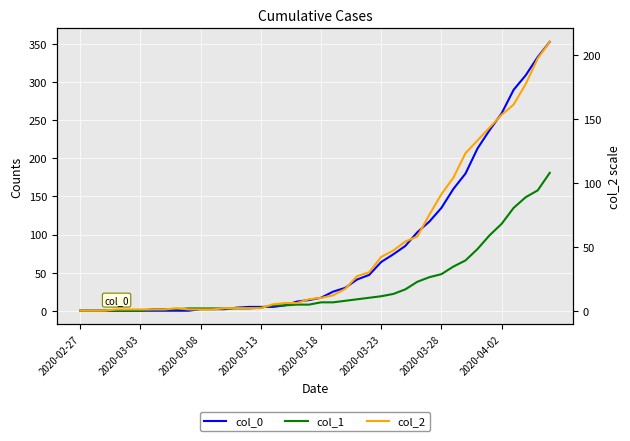

How many lines are shown in the chart?

3